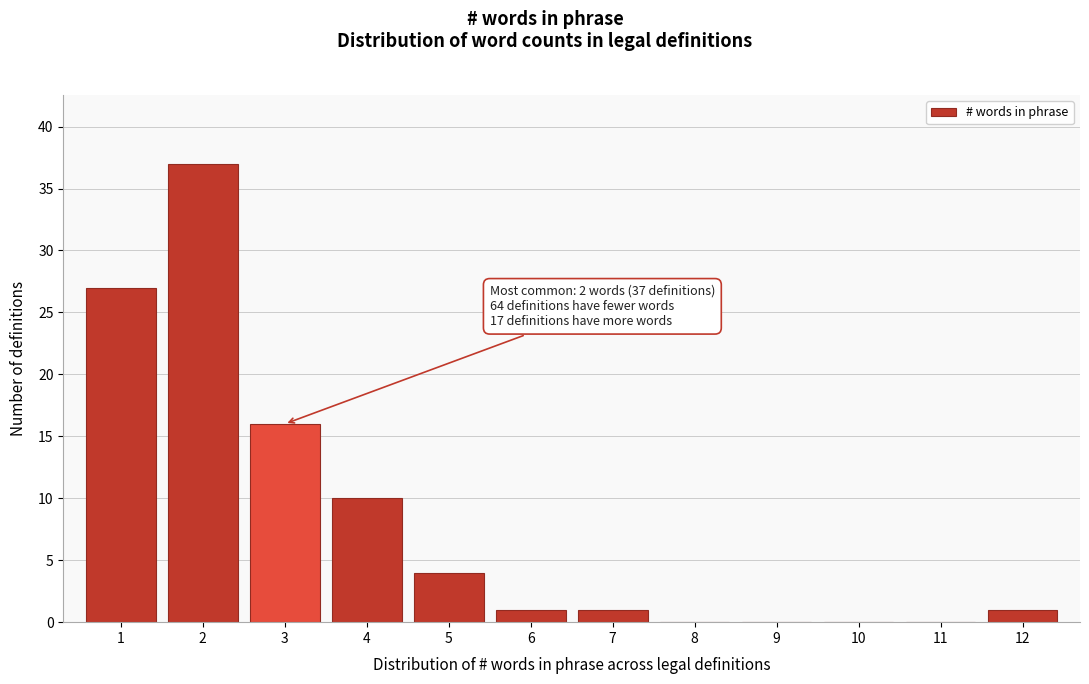

Over which range of the x-axis is the bar tallest?

1.5 to 2.5